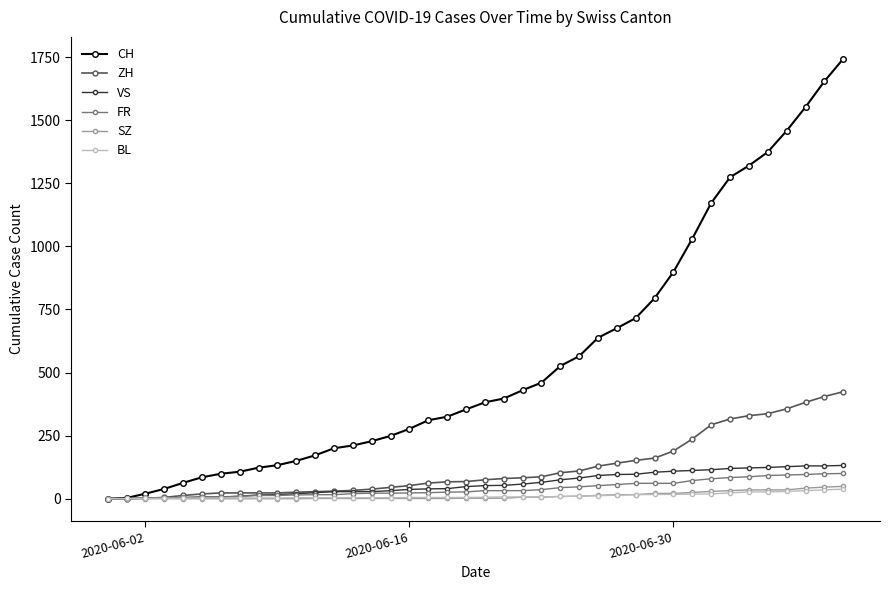

What is the maximum value for CH?

1743